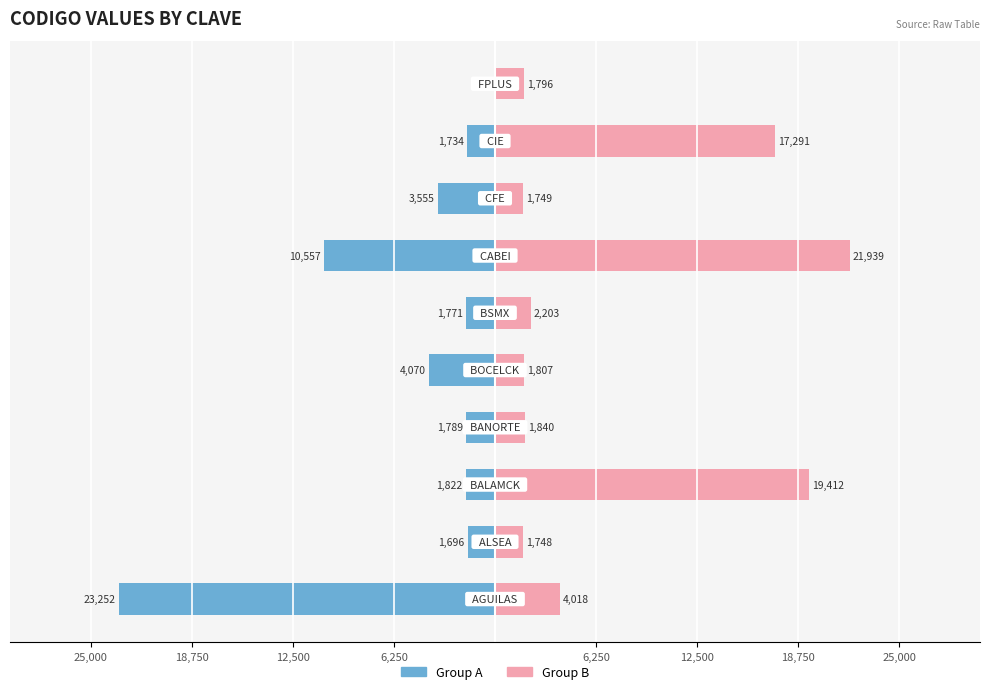

Is the value of Group A (left) at 8 greater than the value of Group B (right) at 8?

No